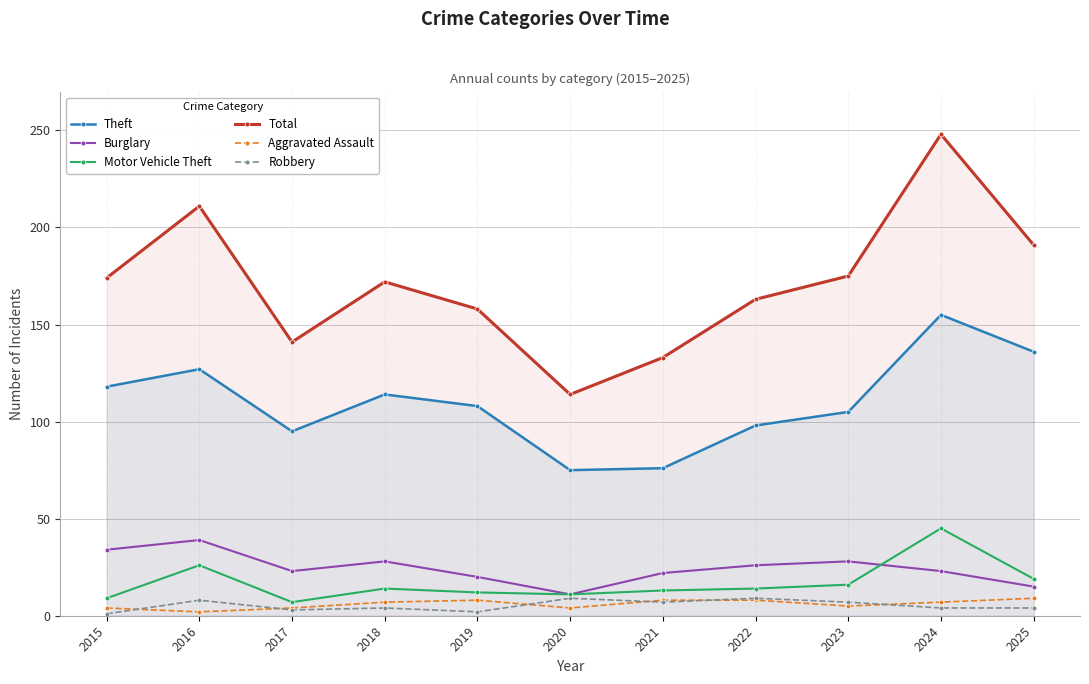

True or false: Motor Vehicle Theft and Theft intersect in this chart.

False